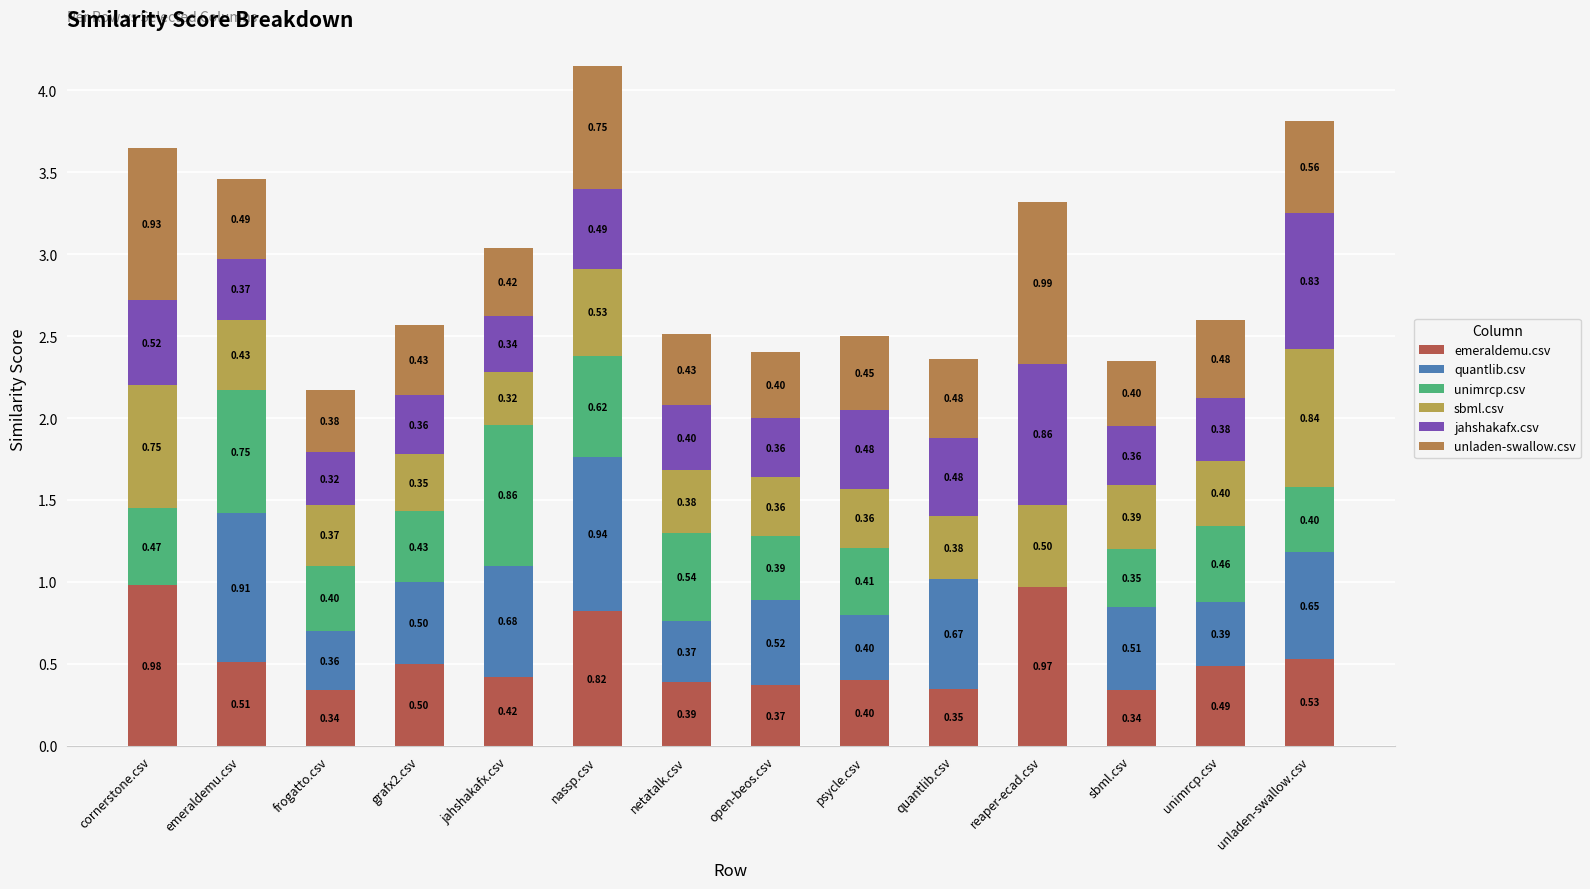

What is the difference between the maximum and minimum values in the jahshakafx.csv series?

0.5